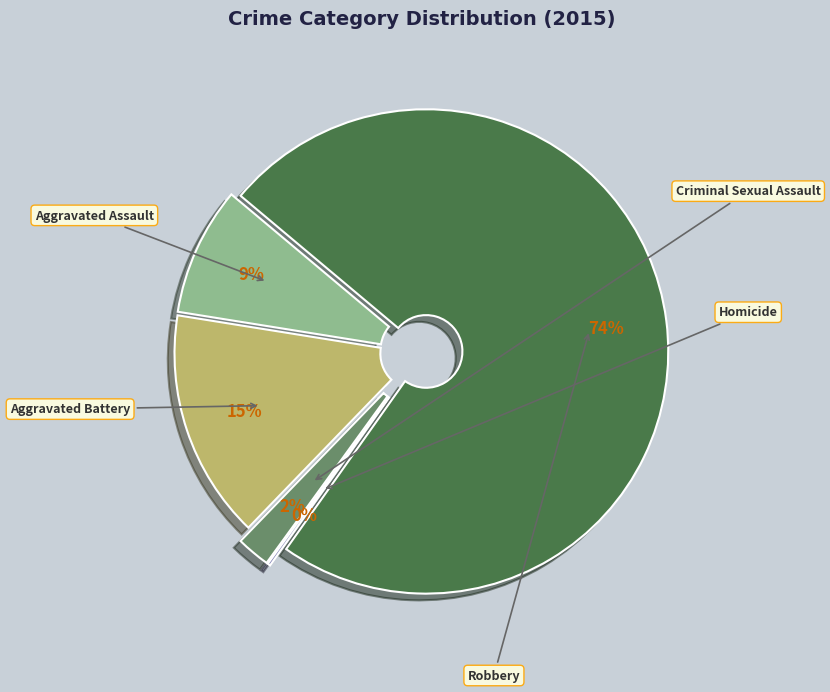

Combined, what portion of the pie is Aggravated Battery and Robbery?

89.0%